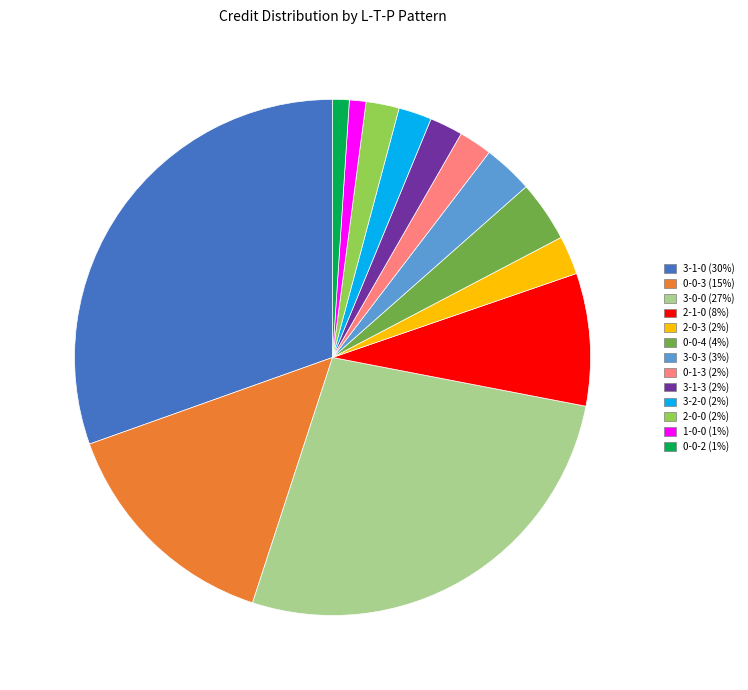

Approximately how many times larger is the value at 3-2-0 compared to 0-0-2?

2.0